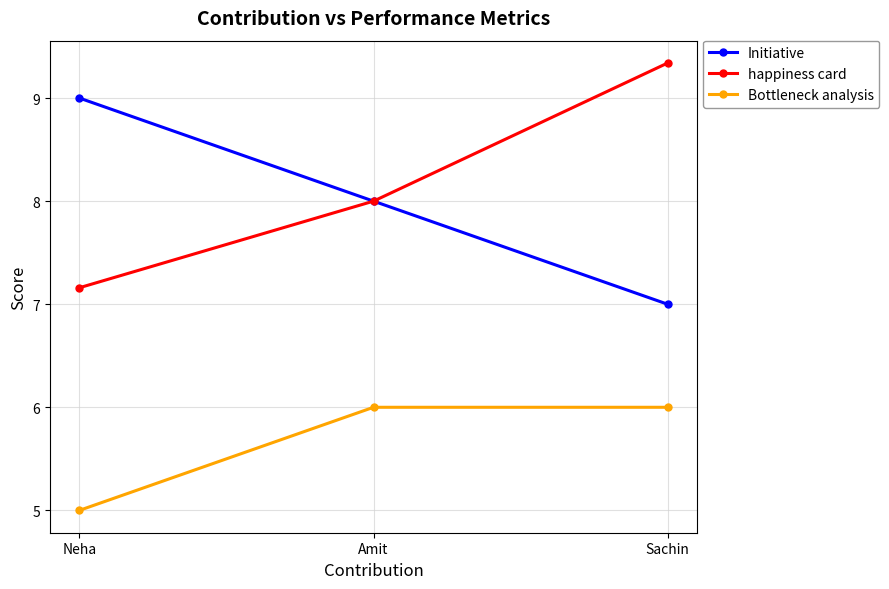

Reading left to right, what are all the values shown in this chart?

Initiative: 9.0	8.0	7.0
happiness card: 7.2	8.0	9.3
Bottleneck analysis: 5.0	6.0	6.0